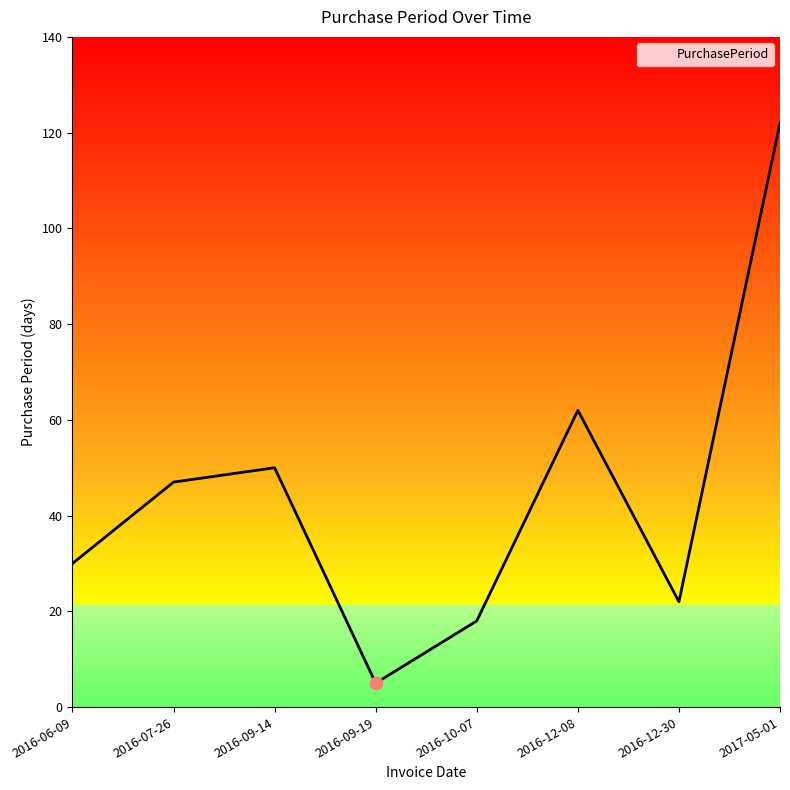

What is the change in value from 2016-06-09 to 2016-07-26?

+17